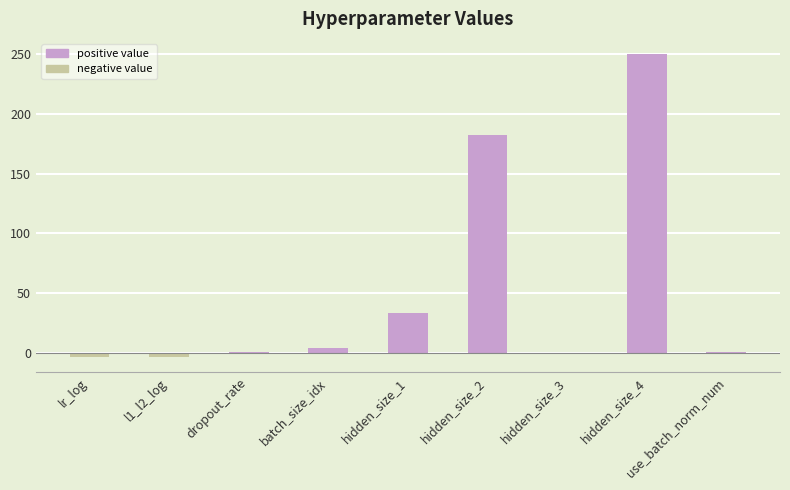

Count the number of data series in this chart.

1